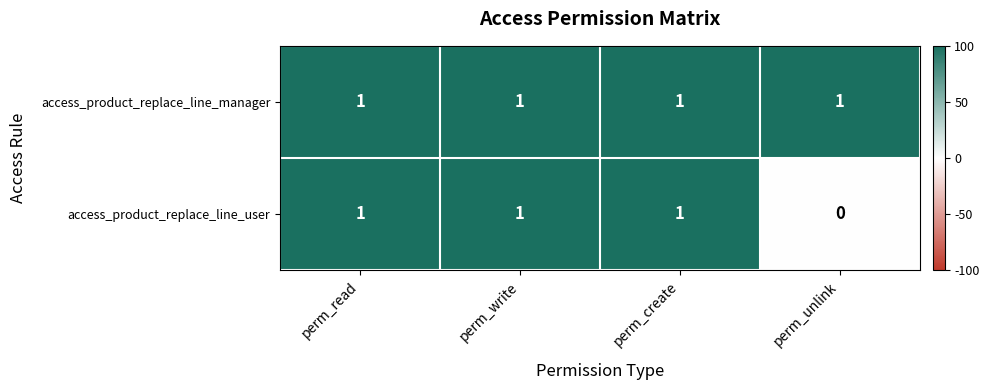

At which label does access_product_replace_line_user reach its minimum?

perm_unlink